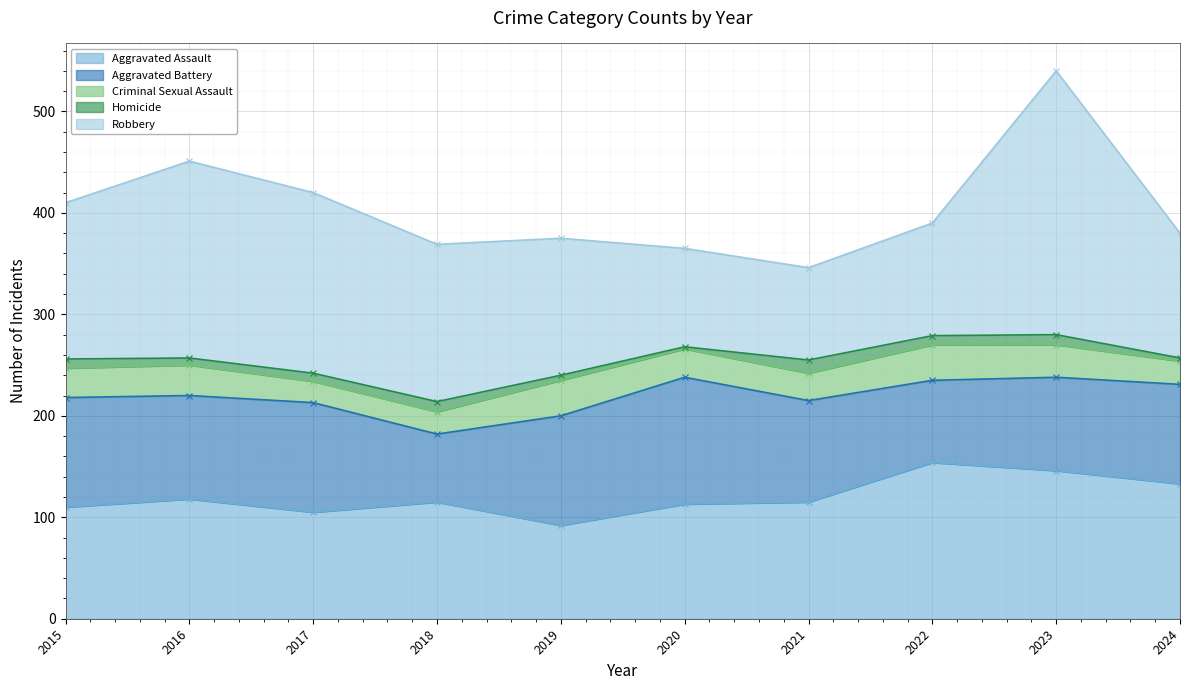

What is the sum of all Homicide values?

76